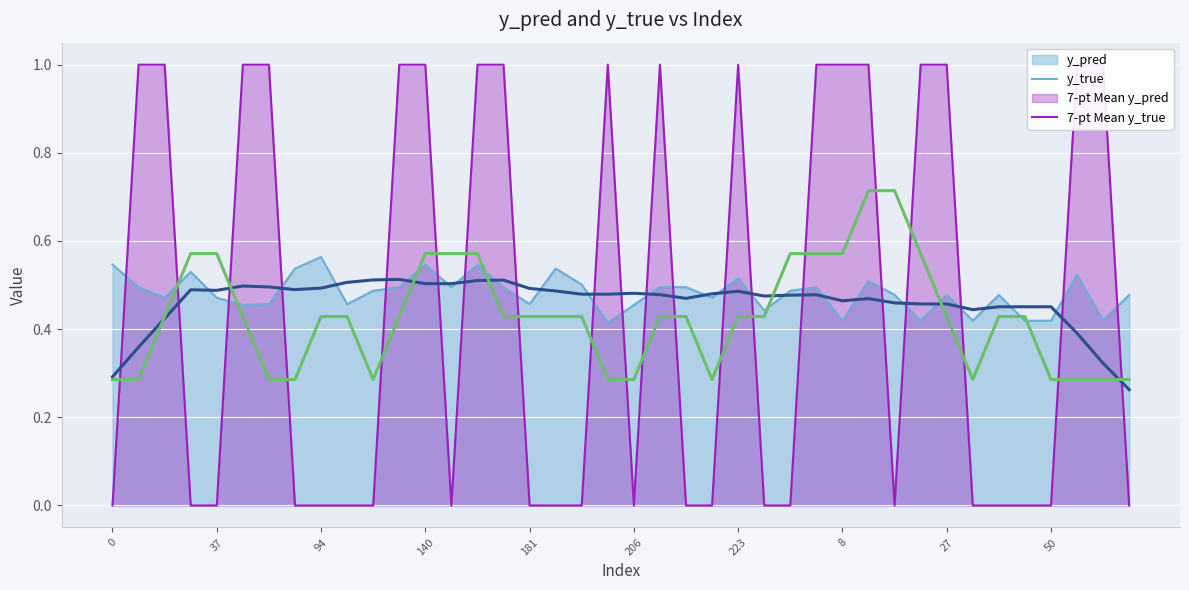

What is the difference between the second highest and minimum values in the 7-pt Mean y_true series?

0.4